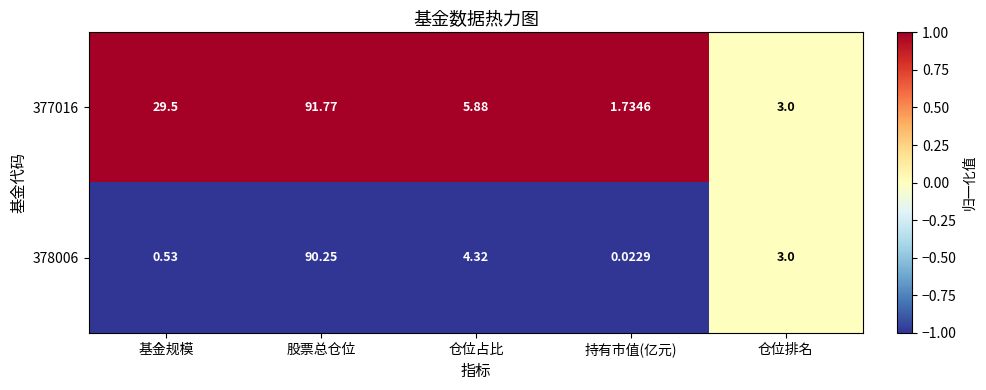

At how many categories does at least one series exceed 0?

5